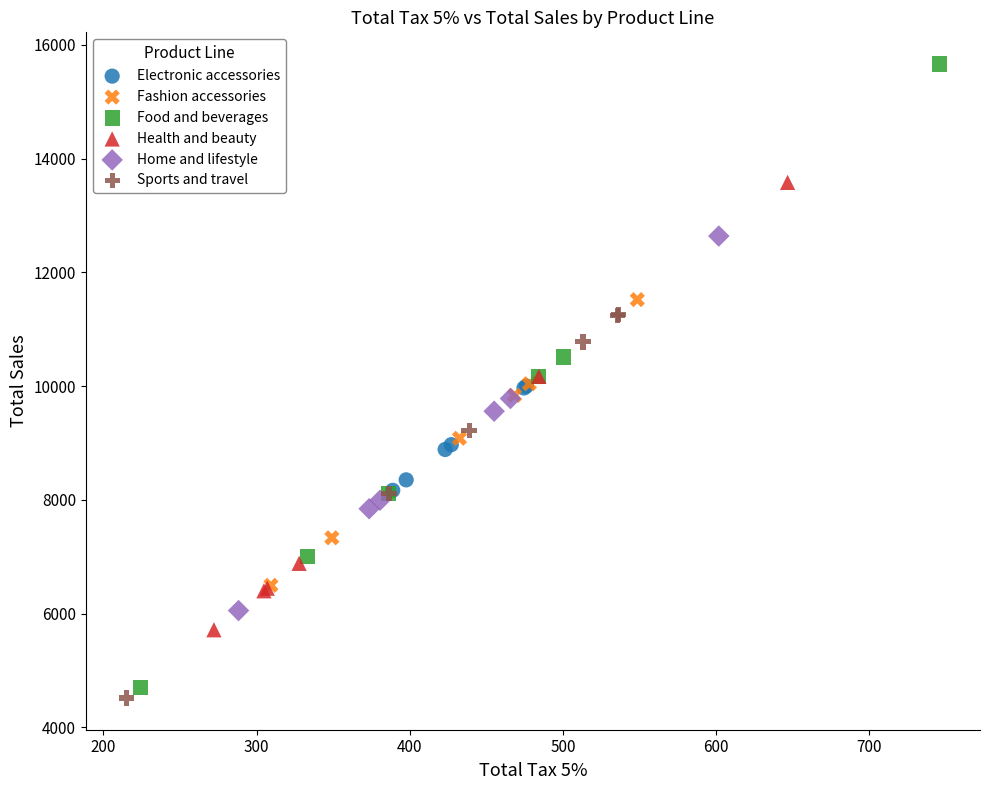

What are all the series names shown in the legend?

Electronic accessories, Fashion accessories, Food and beverages, Health and beauty, Home and lifestyle, Sports and travel